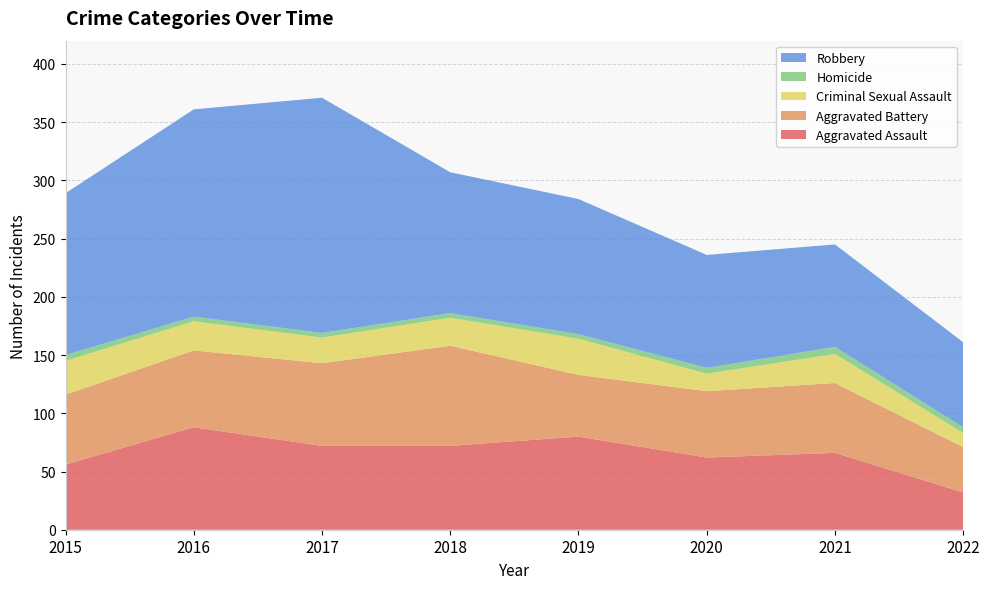

Reading left to right, transcribe all the data shown in this chart.

Aggravated Assault: 2015=56	2016=88	2017=72	2018=72	2019=80	2020=62	2021=66	2022=32
Aggravated Battery: 2015=60	2016=66	2017=71	2018=86	2019=53	2020=57	2021=60	2022=39
Criminal Sexual Assault: 2015=29	2016=25	2017=22	2018=24	2019=31	2020=15	2021=25	2022=12
Homicide: 2015=5	2016=4	2017=4	2018=4	2019=4	2020=5	2021=6	2022=5
Robbery: 2015=139	2016=178	2017=202	2018=121	2019=116	2020=97	2021=88	2022=73